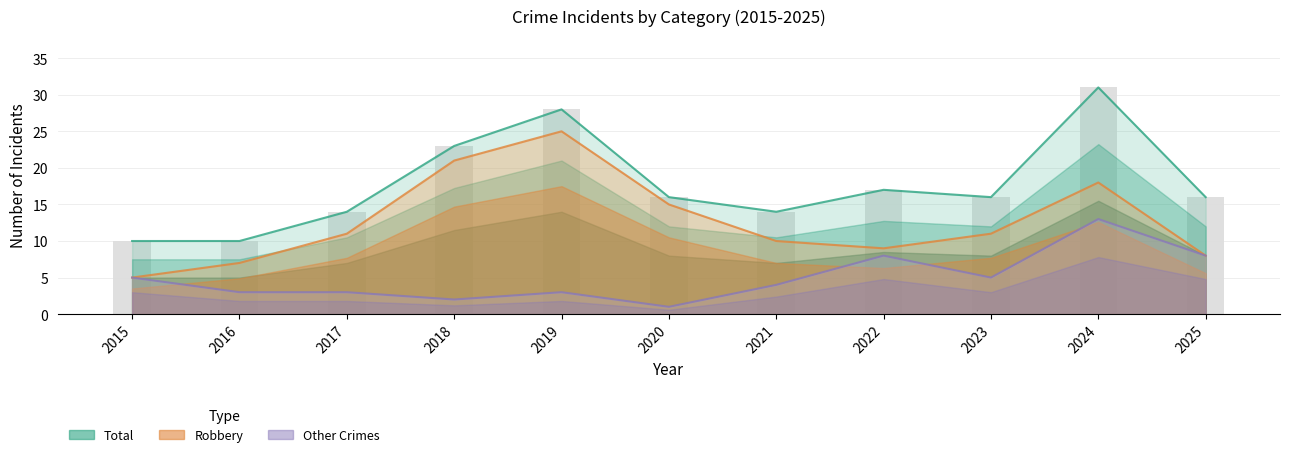

Which series has the widest spread of values?

Total